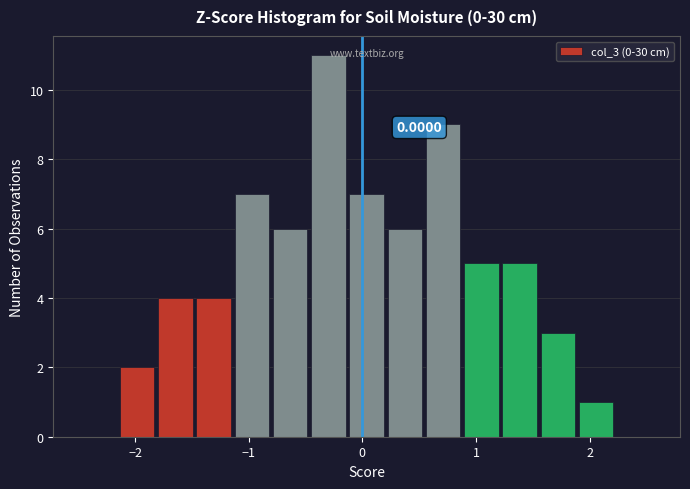

Around what value on the x-axis is the tallest bar? Give the approximate position of its centre, as read against the axis.

-0.3